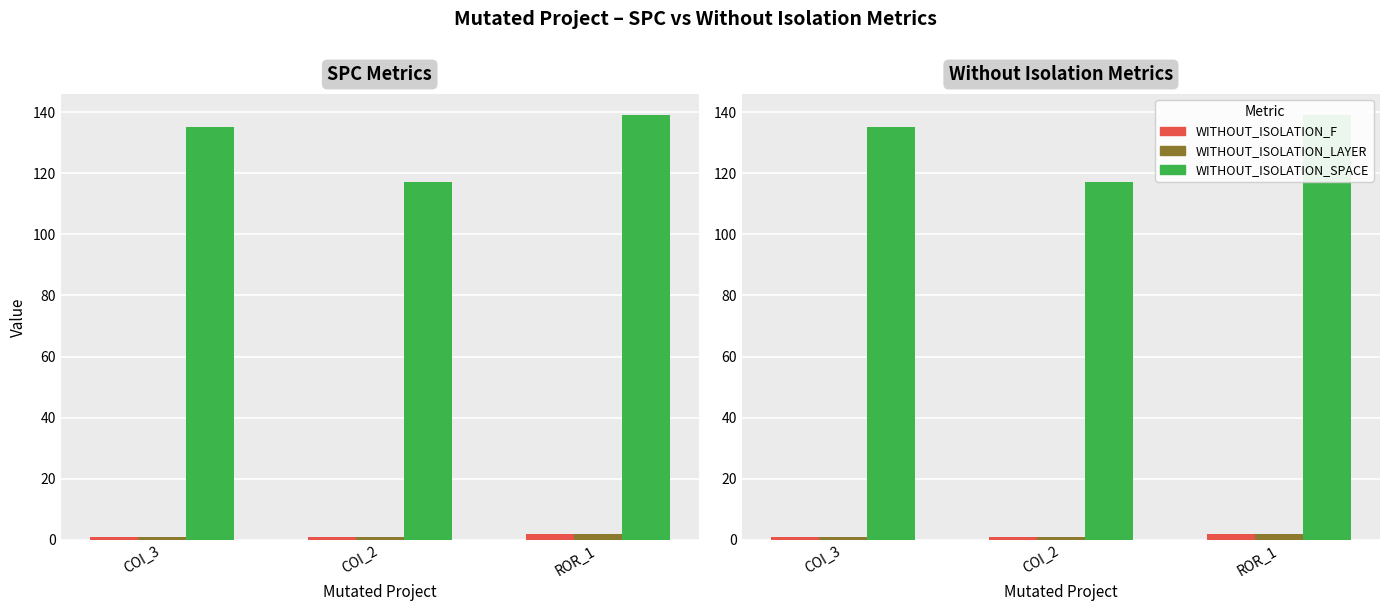

Reading right to left, transcribe all the data shown in this chart.

SPC_FAILING_ONLY: 2	1	1
SPC_LAYER: 2	1	1
SPC_SPACE: 139	117	135
WITHOUT_ISOLATION_F: 2	1	1
WITHOUT_ISOLATION_LAYER: 2	1	1
WITHOUT_ISOLATION_SPACE: 139	117	135